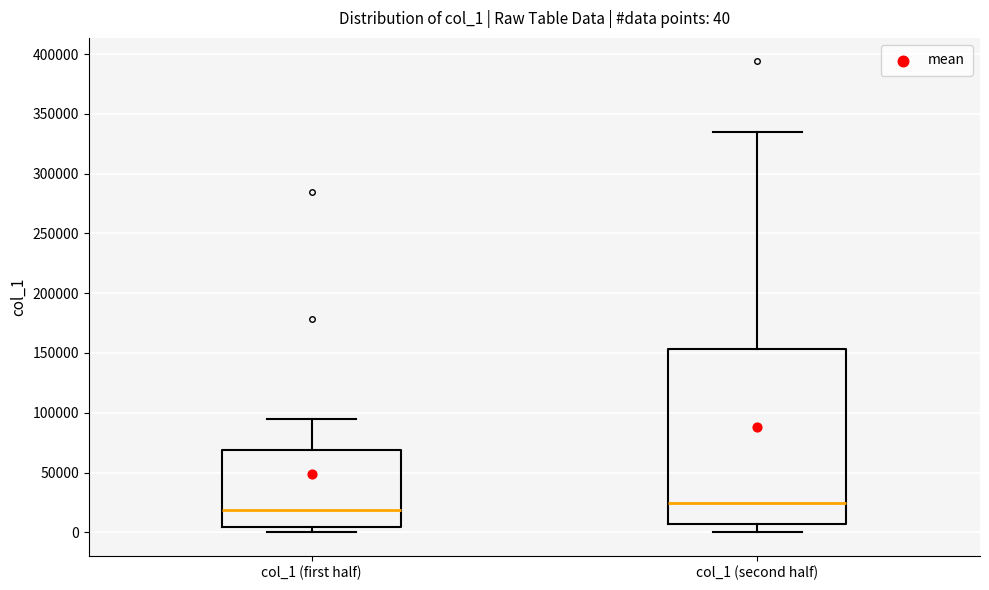

Comparing the boxes themselves (not the whiskers), which one is the tallest?

col_1 (second half)